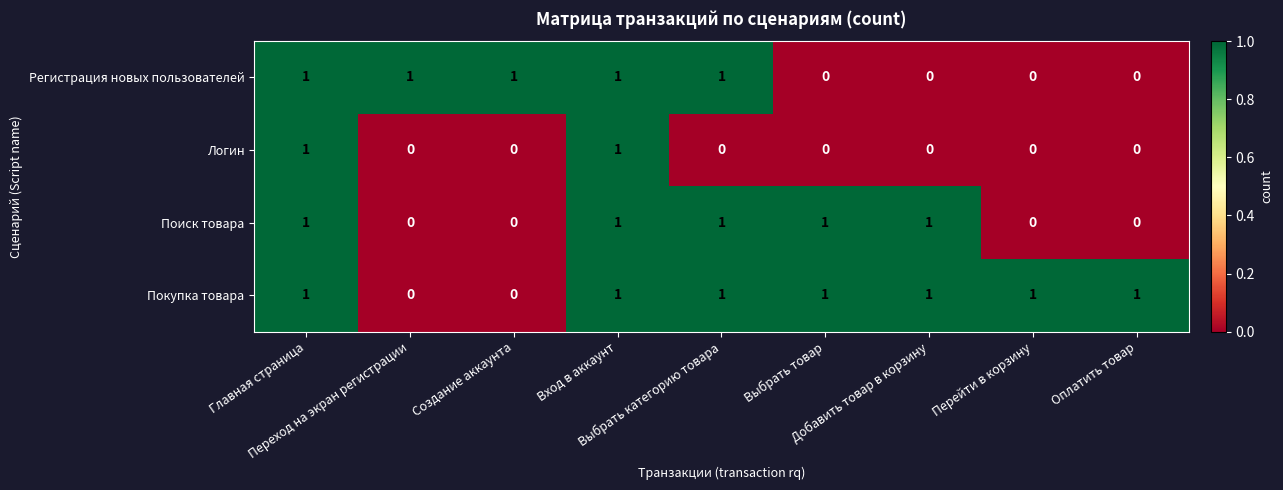

Count the Логин values in the range 0 to 1.

9